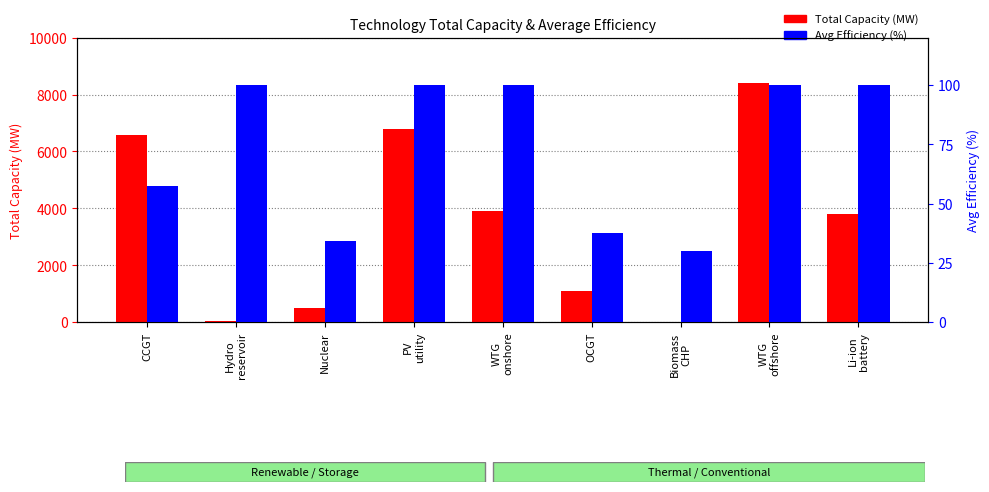

What is the value of the Total Capacity (MW) bar at the 7th from the left?

1.8